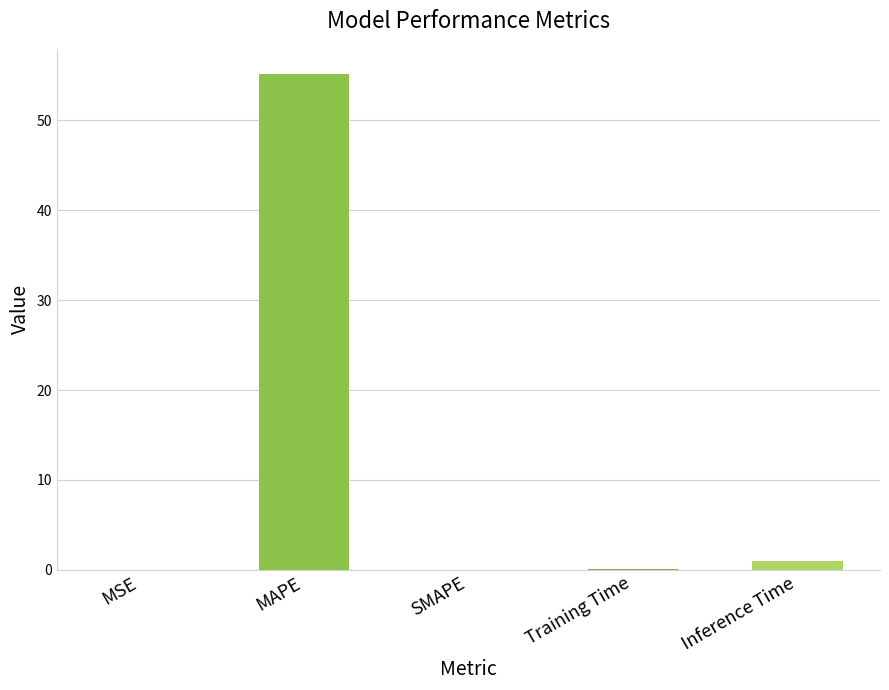

What value does the data have at MAPE?

55.2